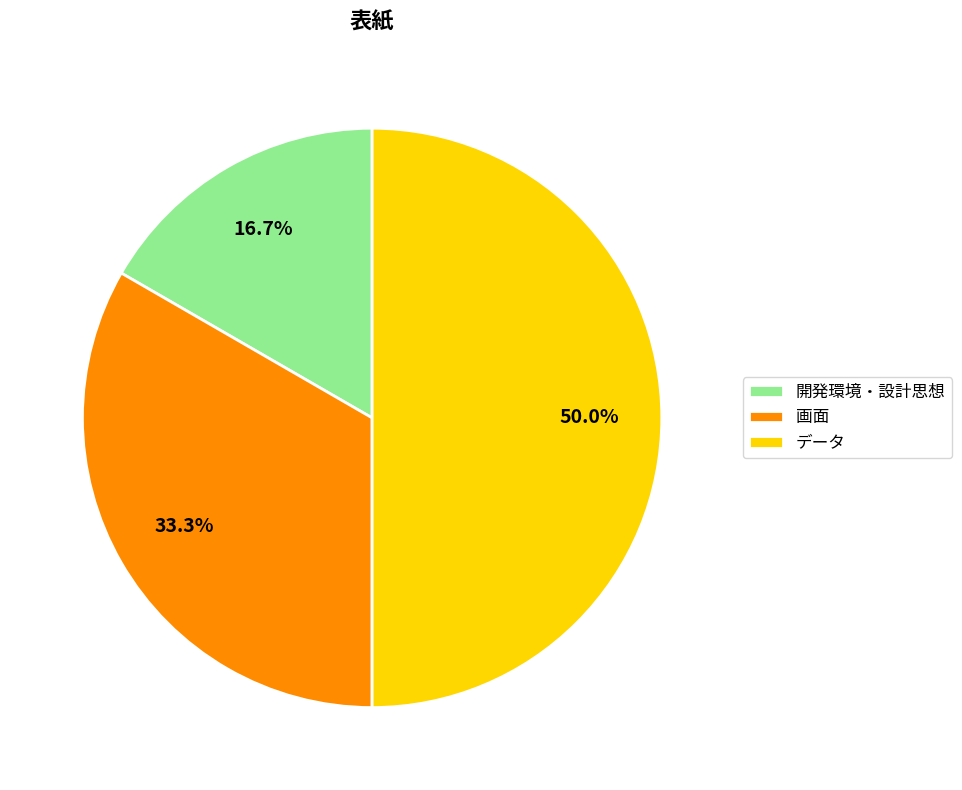

True or false: データ accounts for 42% of the total.

False